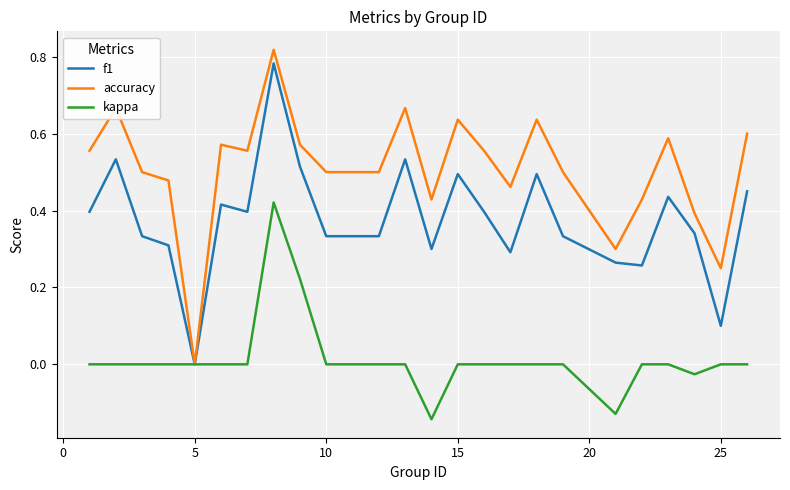

Rank the series by their average value, from highest to lowest.

accuracy, f1, kappa